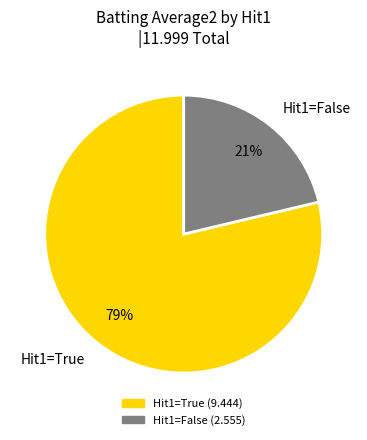

To the nearest percent, what is the average slice percentage?

50%